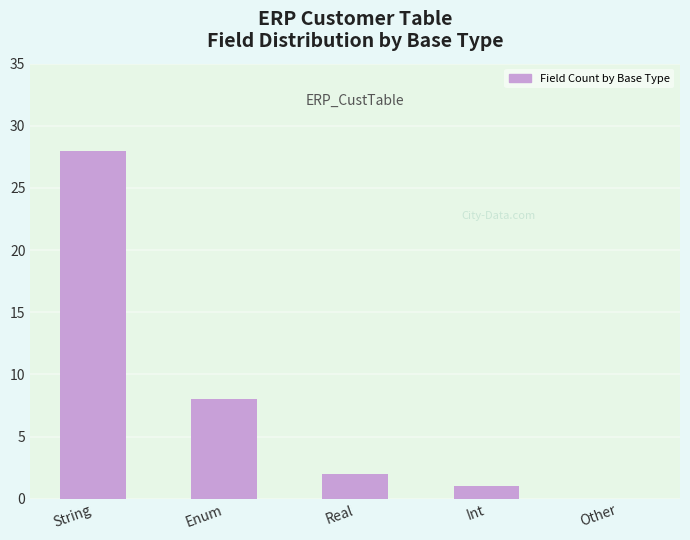

What is the greatest value displayed?

28